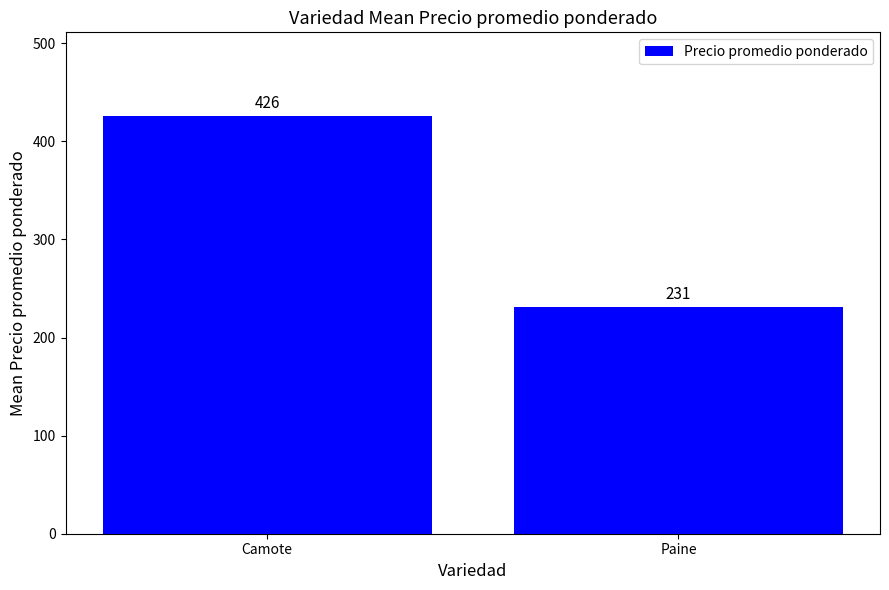

What is the change in value from Camote to Paine?

-195